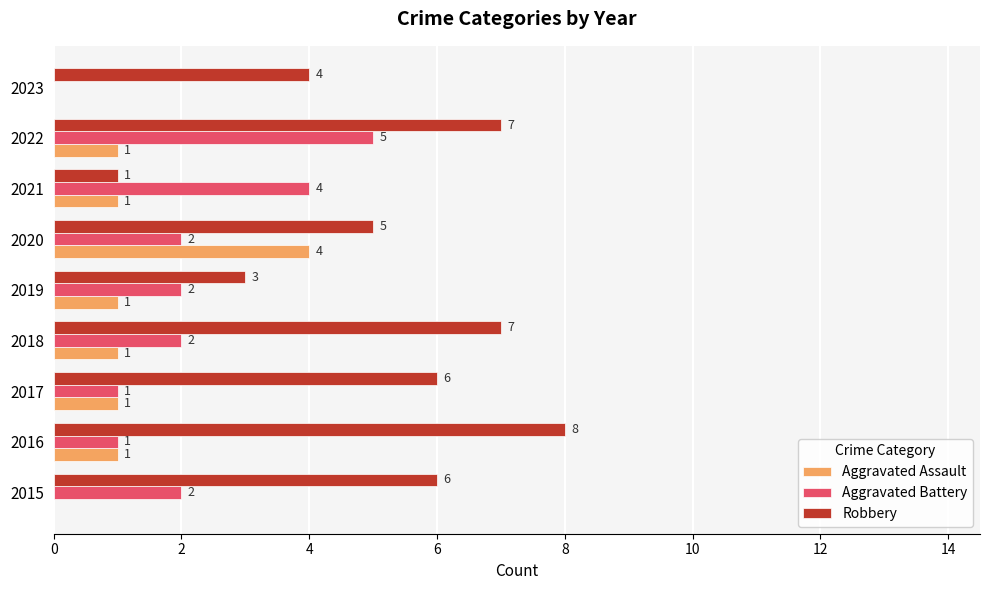

What is the total value across all series at 2020?

11